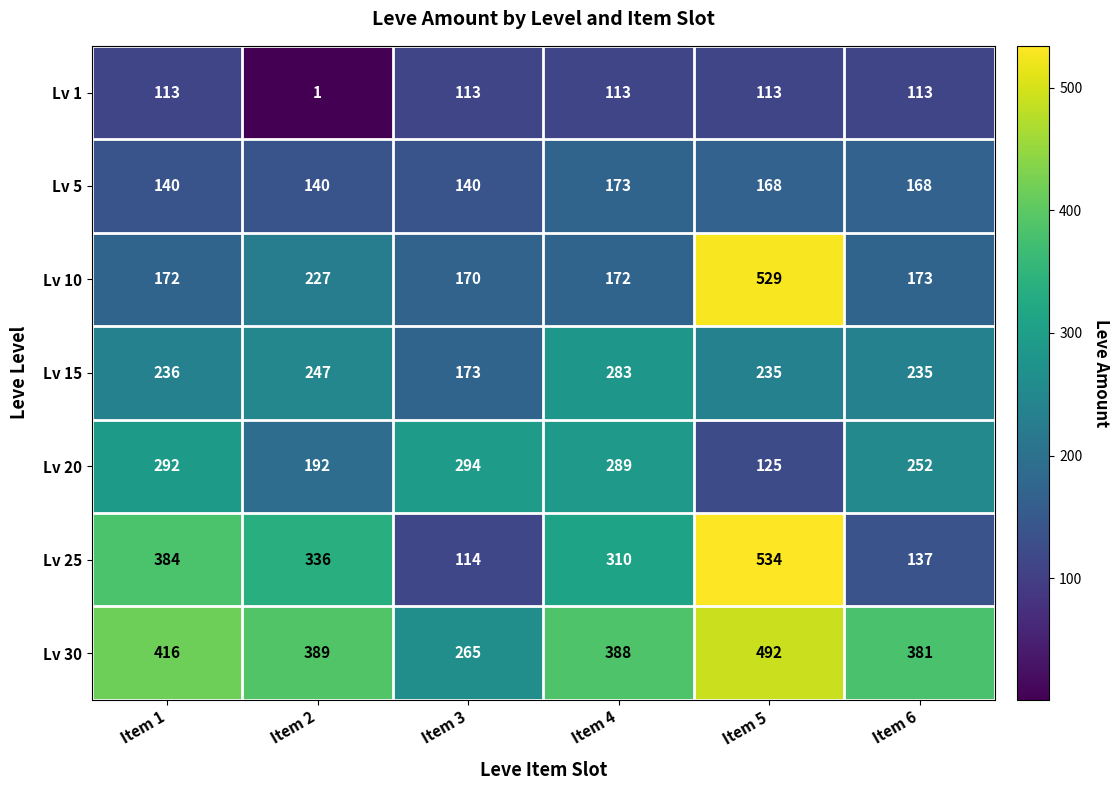

At which label is Lv 25 closest to 324?

Item 2